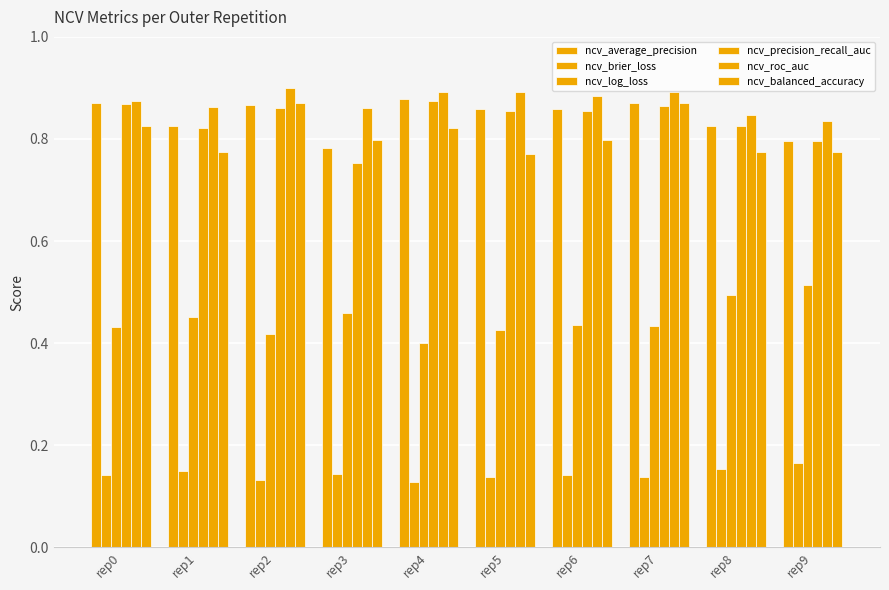

List the labels in order of ncv_average_precision value, smallest first.

rep3, rep9, rep8, rep1, rep6, rep5, rep2, rep7, rep0, rep4